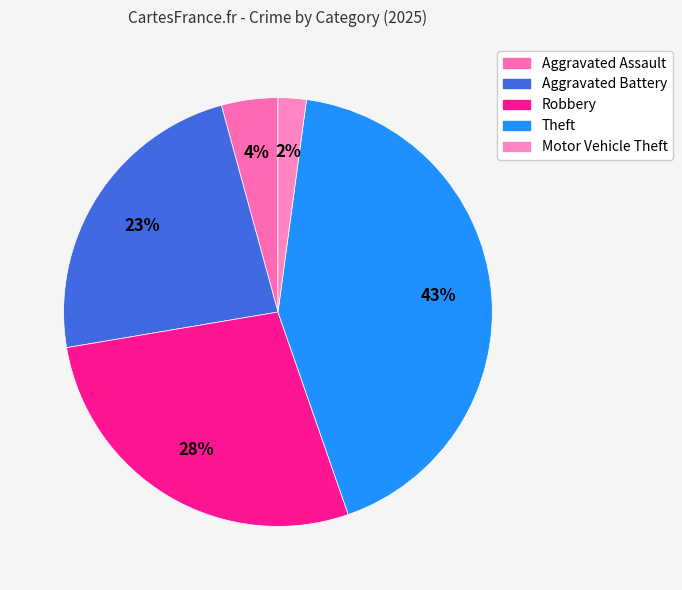

Rank the categories by value from lowest to highest.

Motor Vehicle Theft, Aggravated Assault, Aggravated Battery, Robbery, Theft